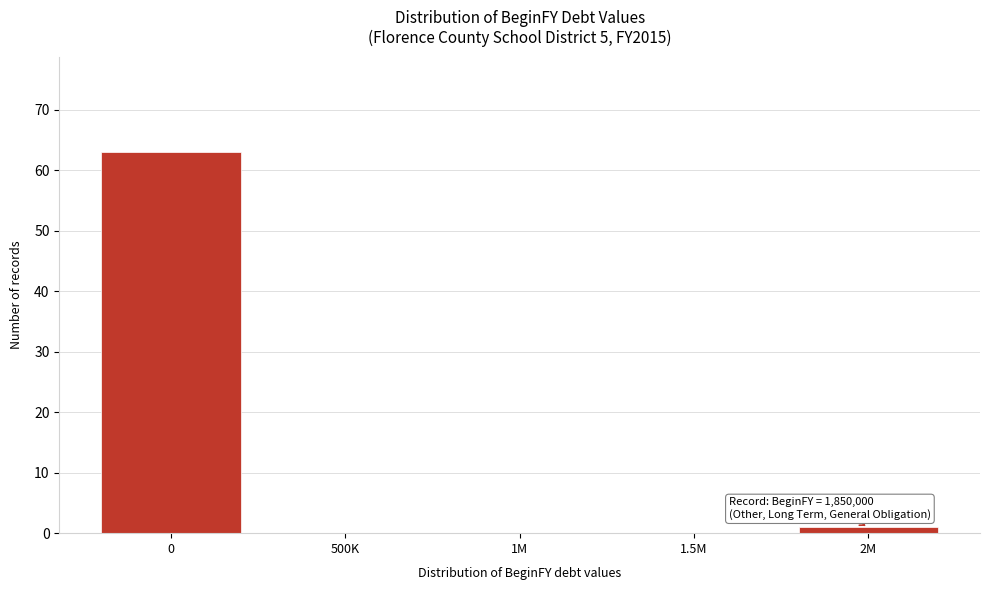

Reading left to right, extract all data points from this chart.

0=63	500K=0	1M=0	1.5M=0	2M=1